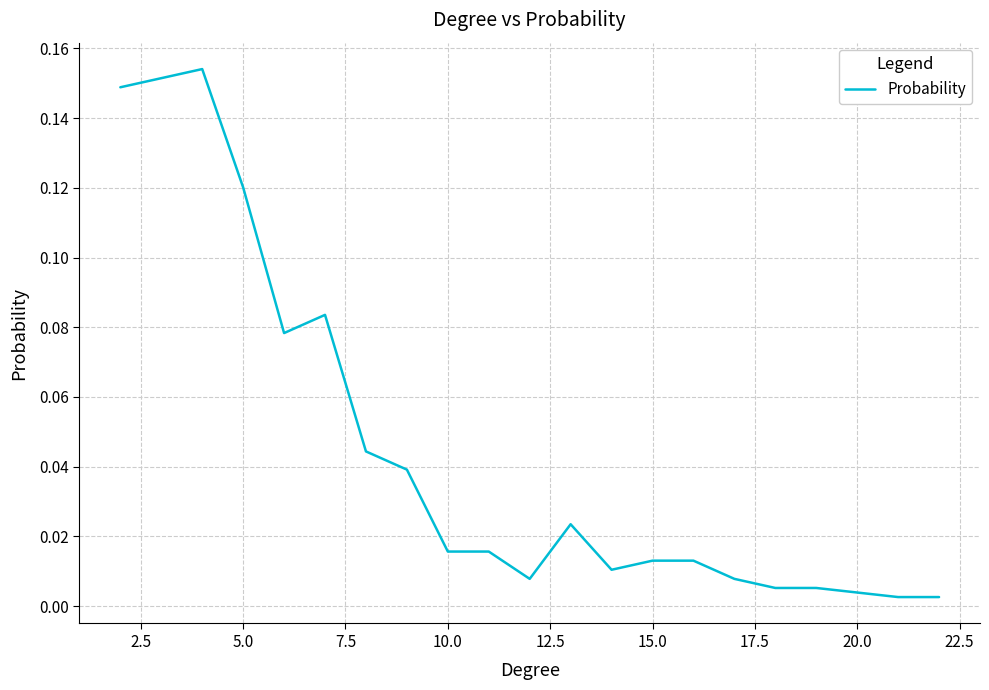

Does the chart display data point markers on the line(s)?

No